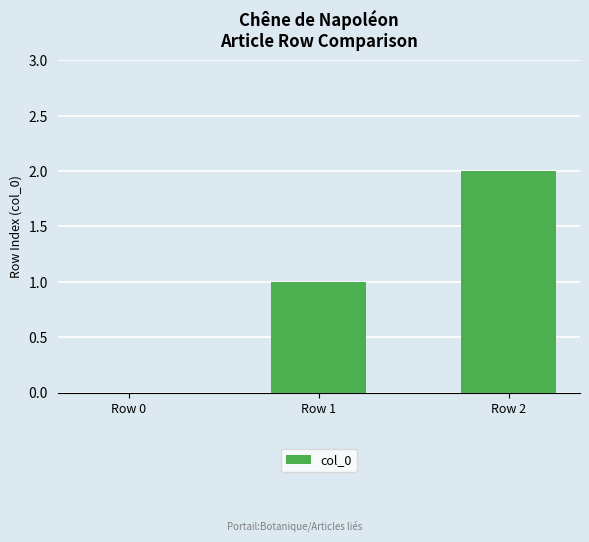

What is the sum of all values?

3